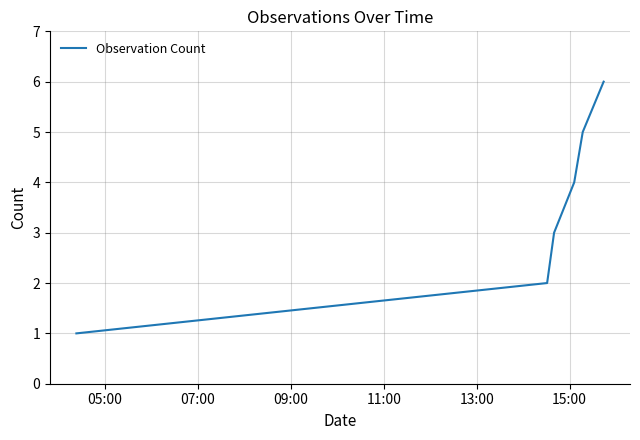

What is the difference between the maximum and minimum values?

5